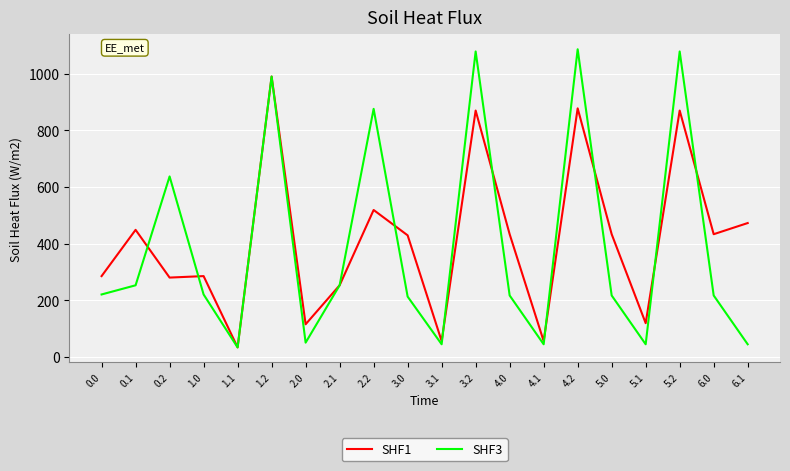

Rank the series at 4.0 from lowest to highest value.

SHF3, SHF1